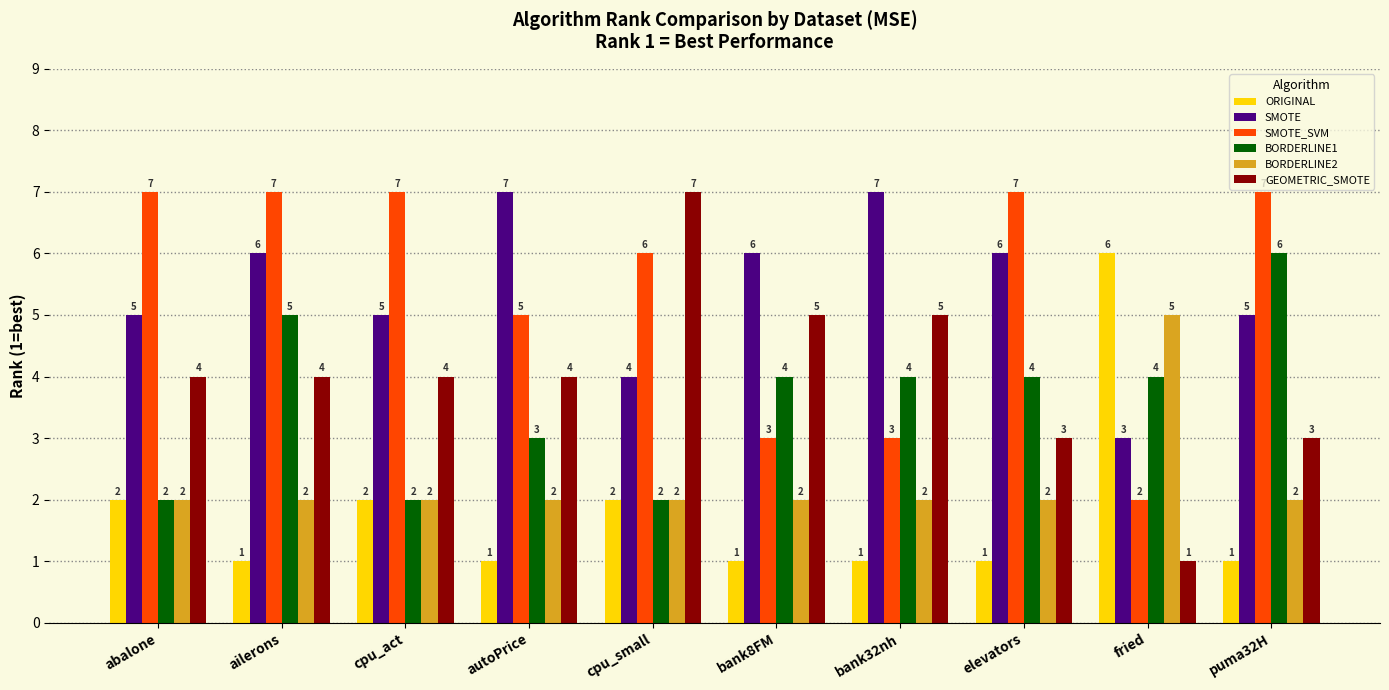

The value of SMOTE_SVM at cpu_small is 6. True or false?

True